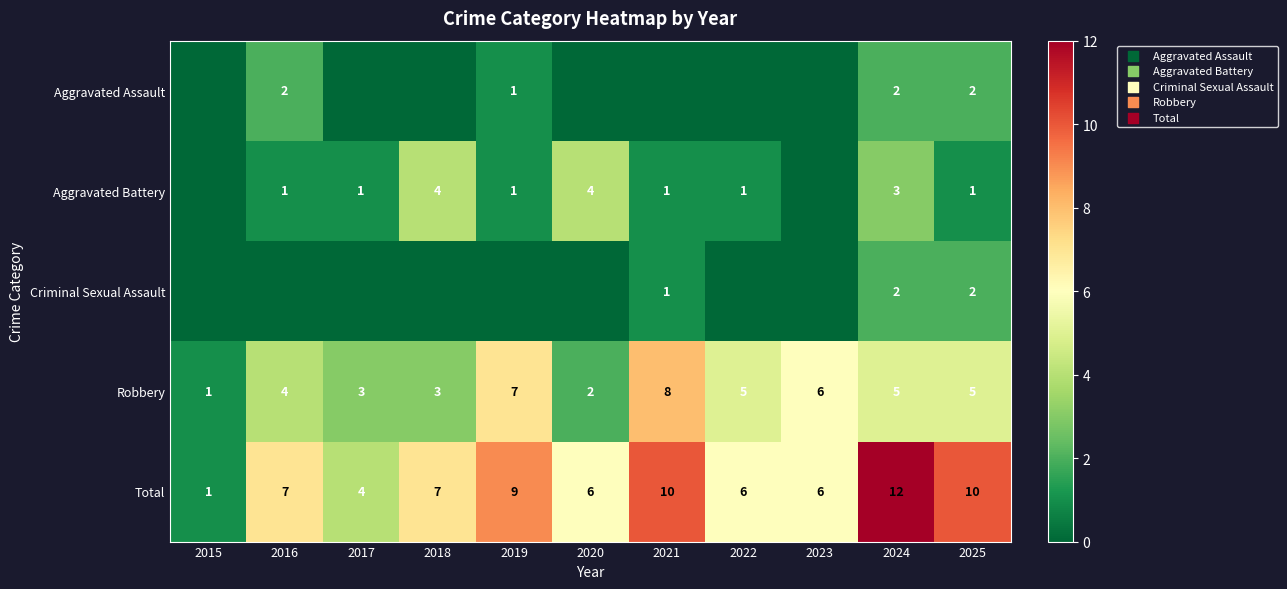

At which category is the sum across all series the highest?

2024